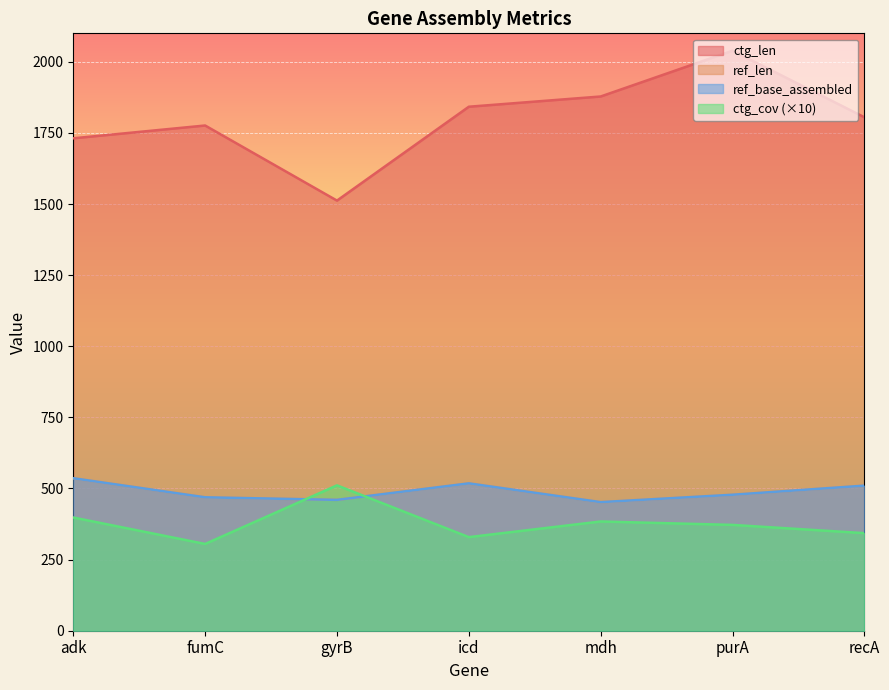

At which label does ref_base_assembled first exceed 478?

adk